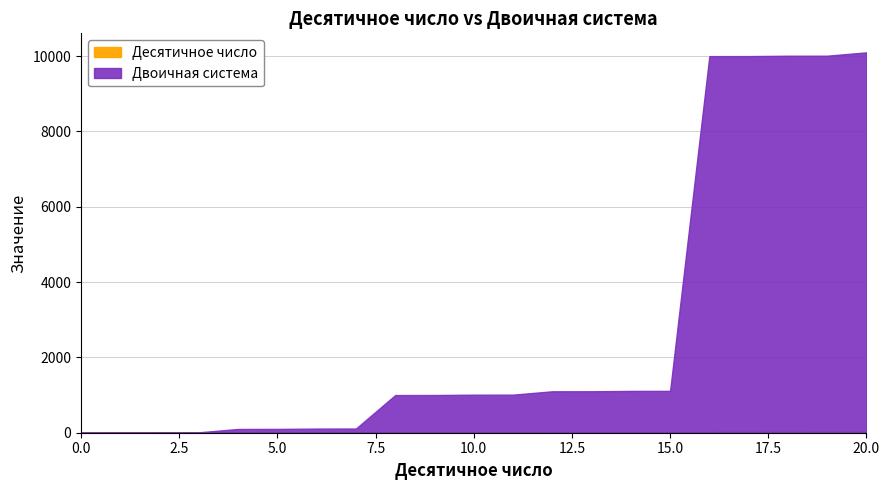

How many values in Двоичная система are above zero?

20